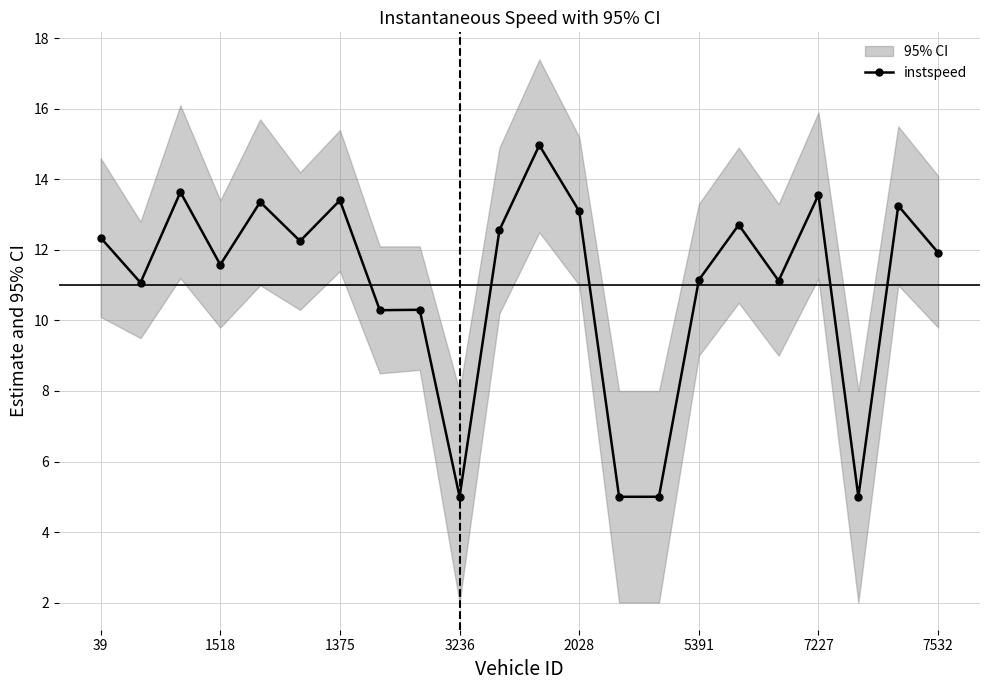

Is this an area chart (filled region under the line)?

No